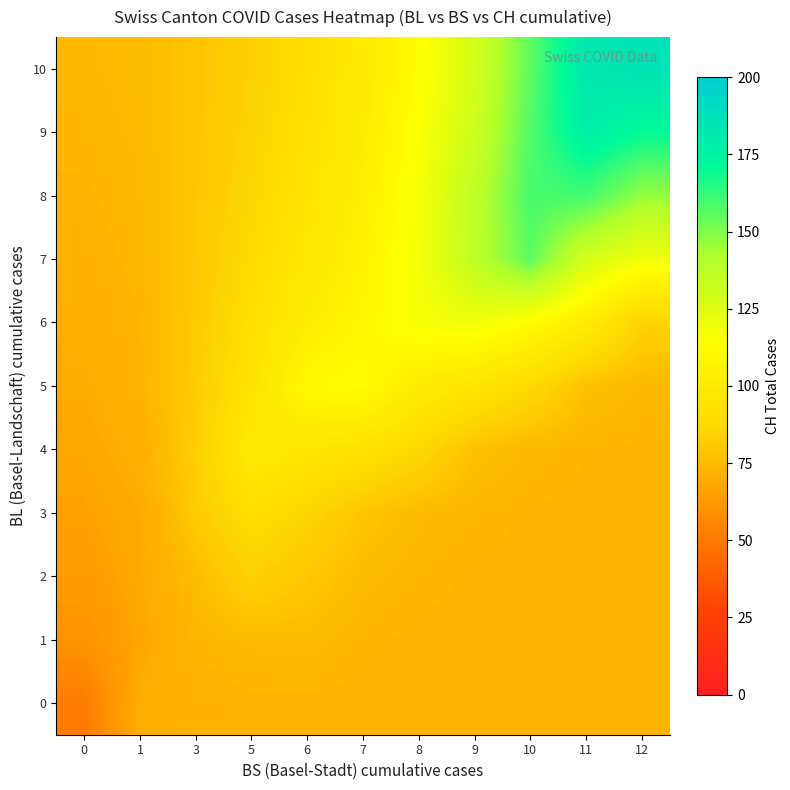

Which series has the largest total across all categories?

10